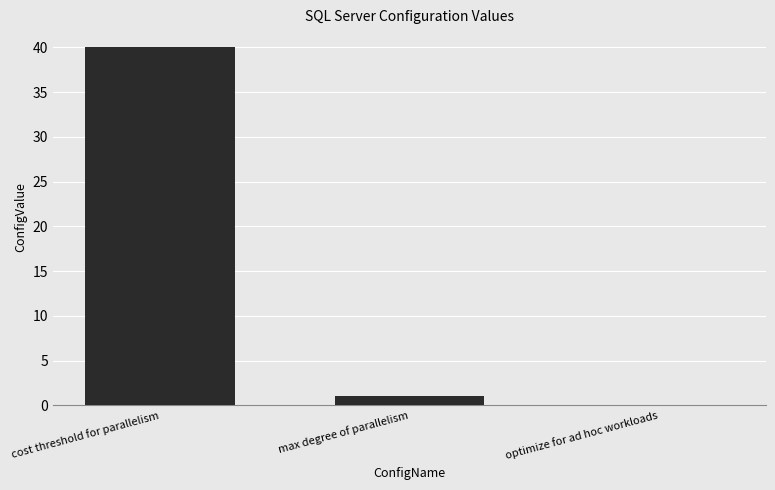

Where is the data nearest to the value 20?

max degree of parallelism